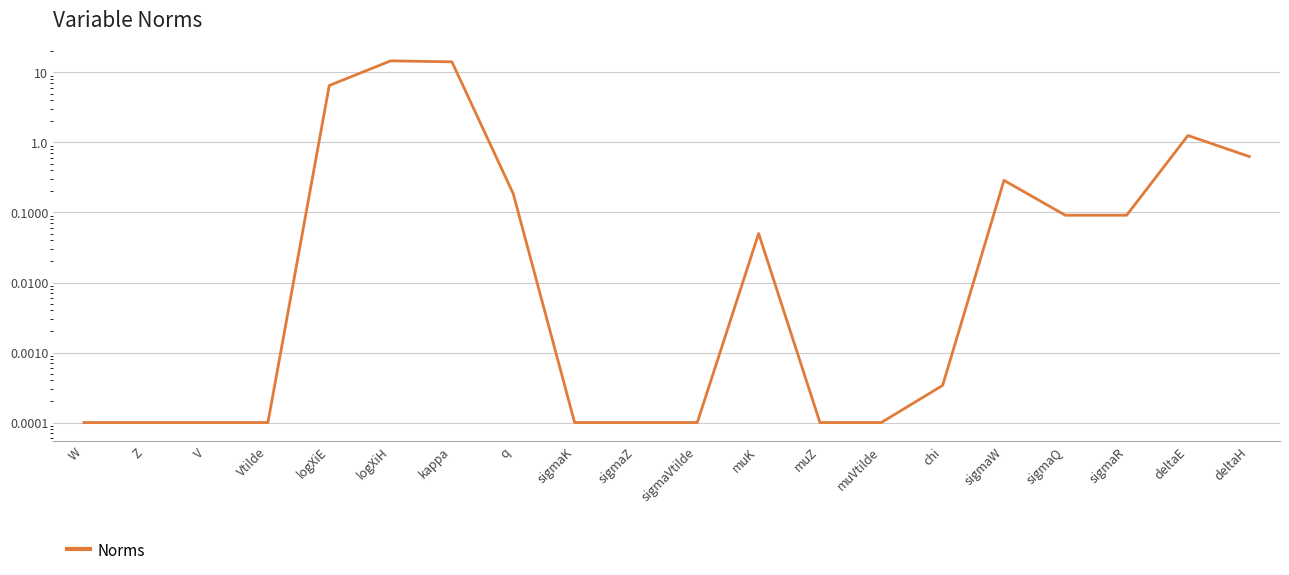

Reading left to right, extract all data points from this chart.

W=0.0	Z=0.0	V=0.0	Vtilde=0.0	logXiE=6.5	logXiH=14.6	kappa=14.2	q=0.2	sigmaK=0.0	sigmaZ=0.0	sigmaVtilde=0.0	muK=0.1	muZ=0.0	muVtilde=0.0	chi=0.0	sigmaW=0.3	sigmaQ=0.1	sigmaR=0.1	deltaE=1.3	deltaH=0.6